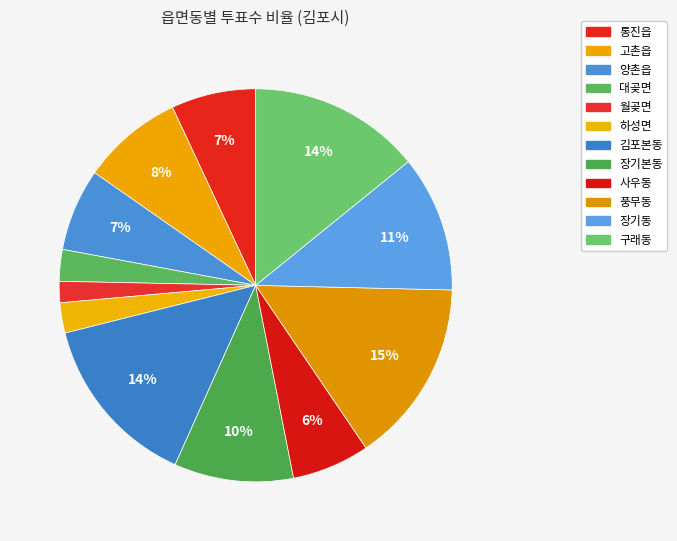

The 대곶면 slice represents 17% of the pie. True or false?

False